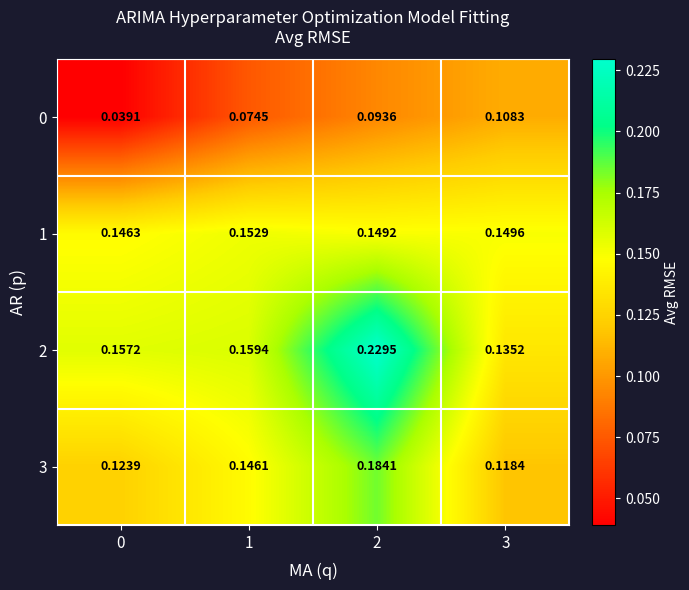

Is the value of 3 at 1 greater than the value of 1 at 2?

No